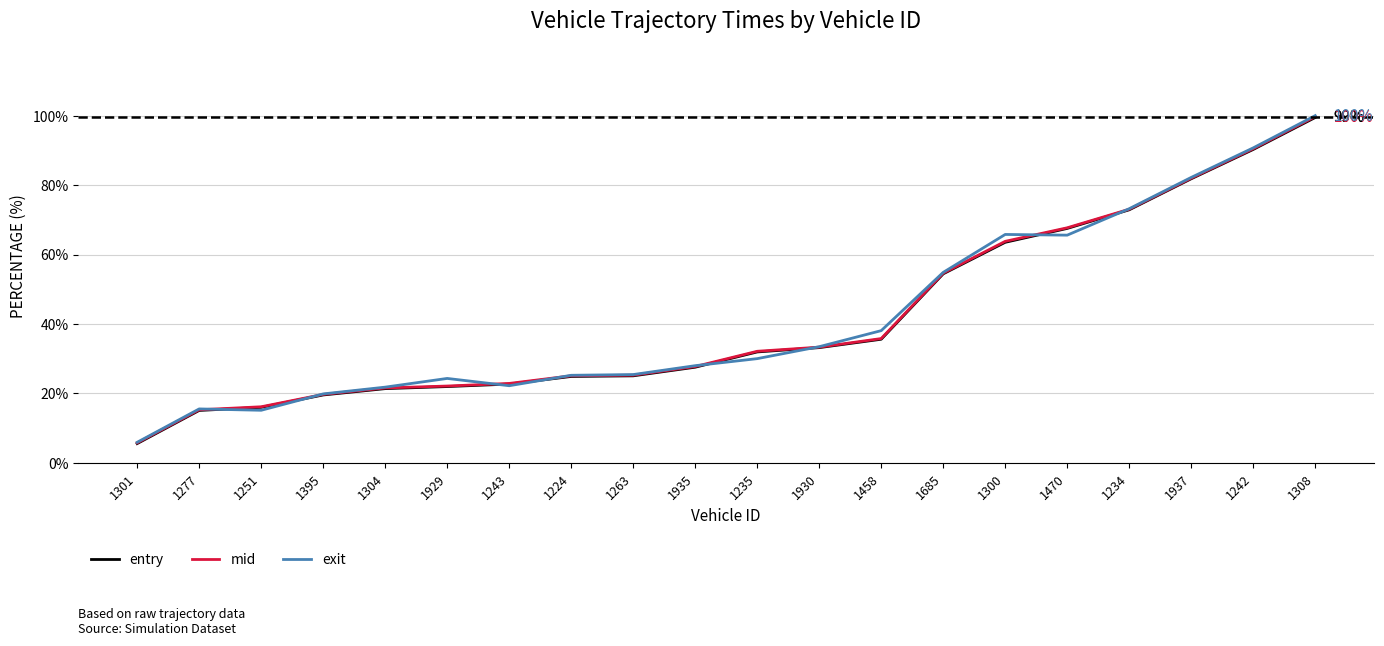

At which label is mid closest to 52?

1685